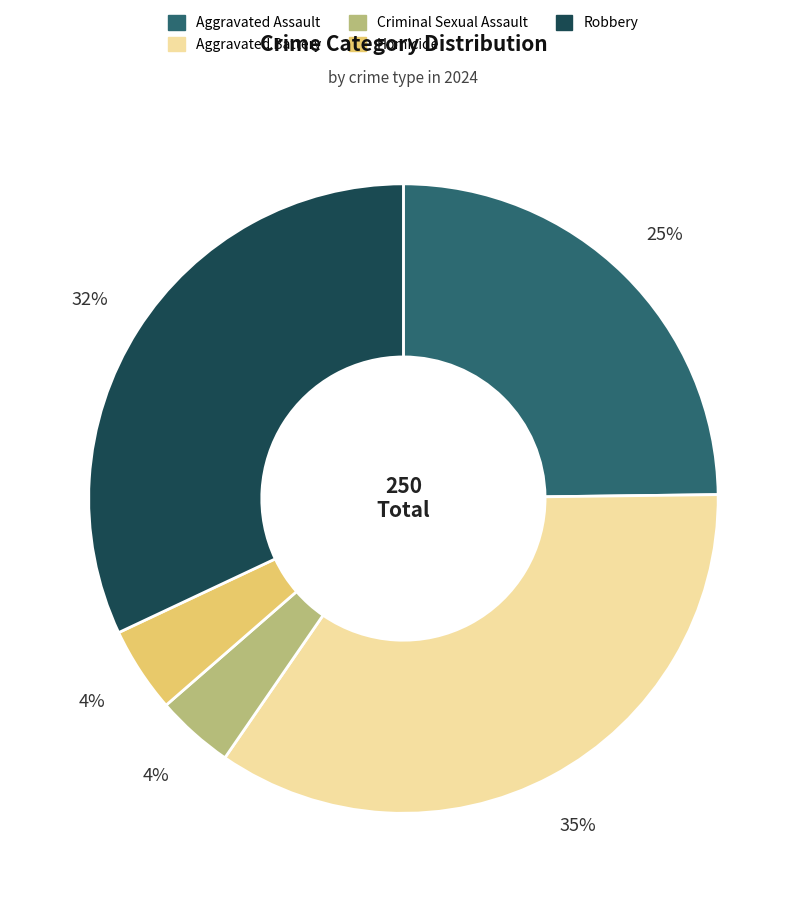

What is the ratio of the value at Criminal Sexual Assault to the value at Aggravated Assault?

0.2